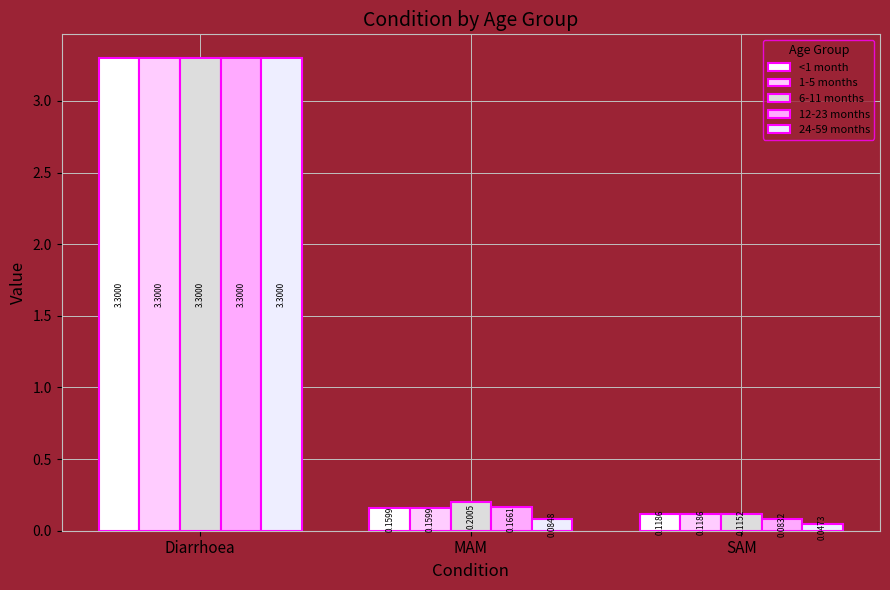

Which category has the highest value in the <1 month series?

Diarrhoea